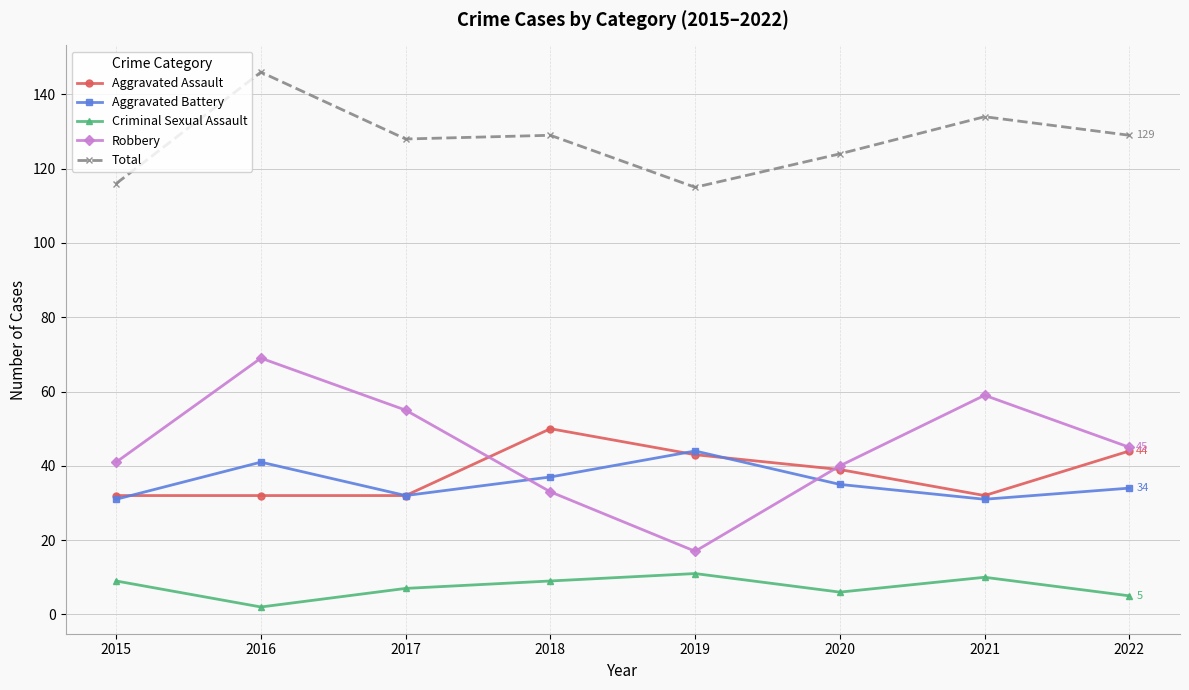

What is the difference between the maximum and second lowest values in the Robbery series?

36